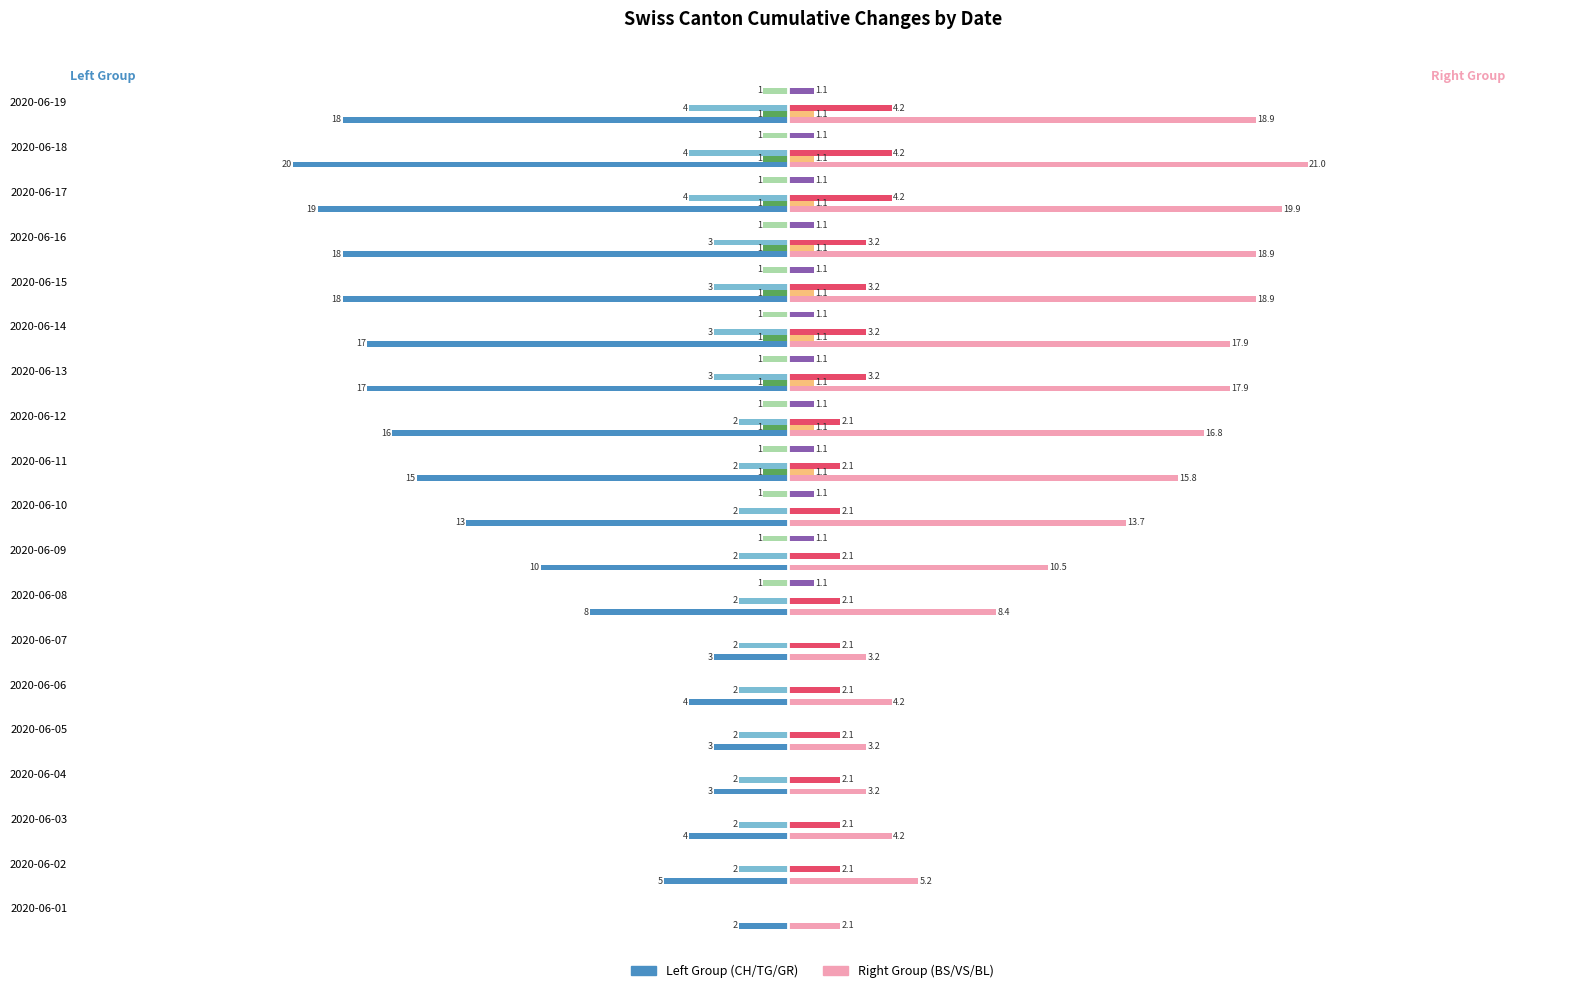

At which category does the chart reach its peak across all series?

2020-06-18